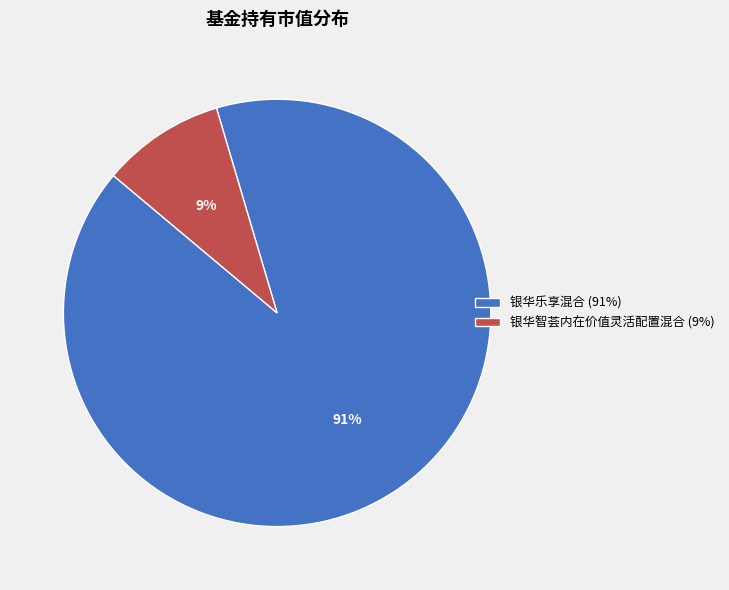

What percentage is the 银华智荟内在价值灵活配置混合 slice, to the nearest percent?

9%